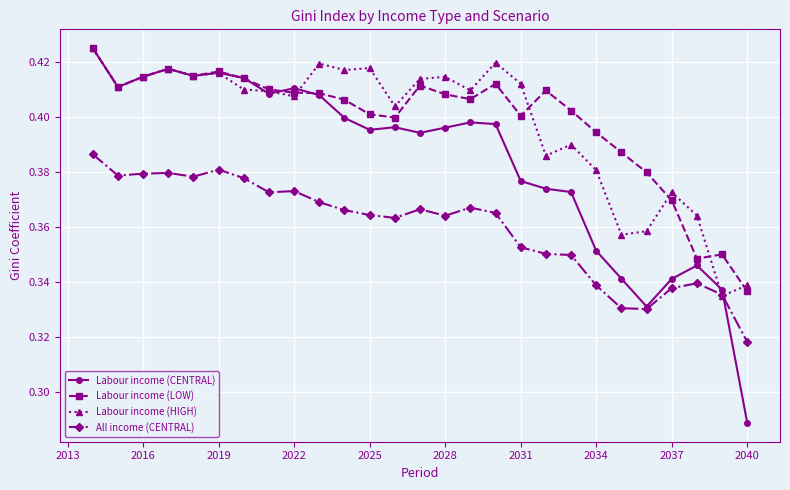

True or false: Labour income (LOW) has more than 1 points higher than both neighbors.

True